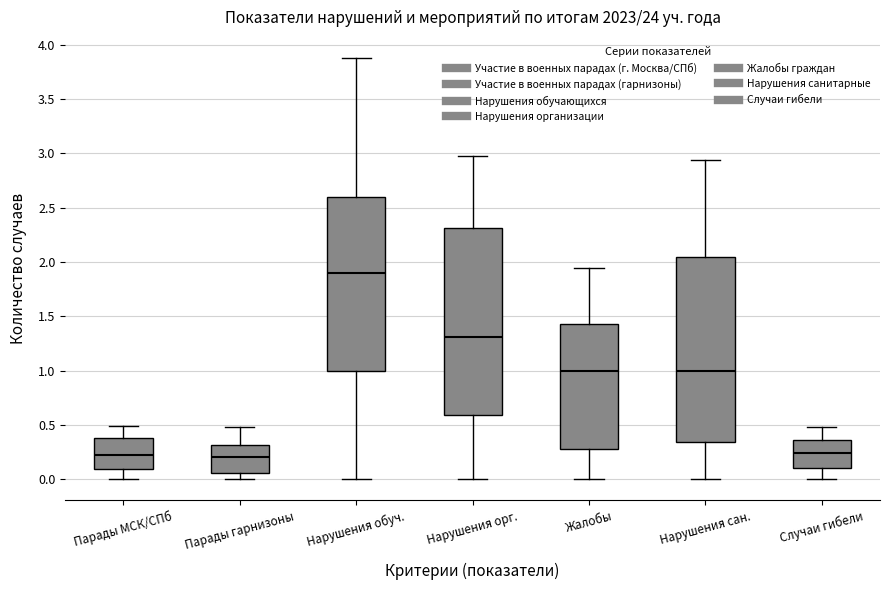

Which box has the highest median line?

Нарушения обуч.